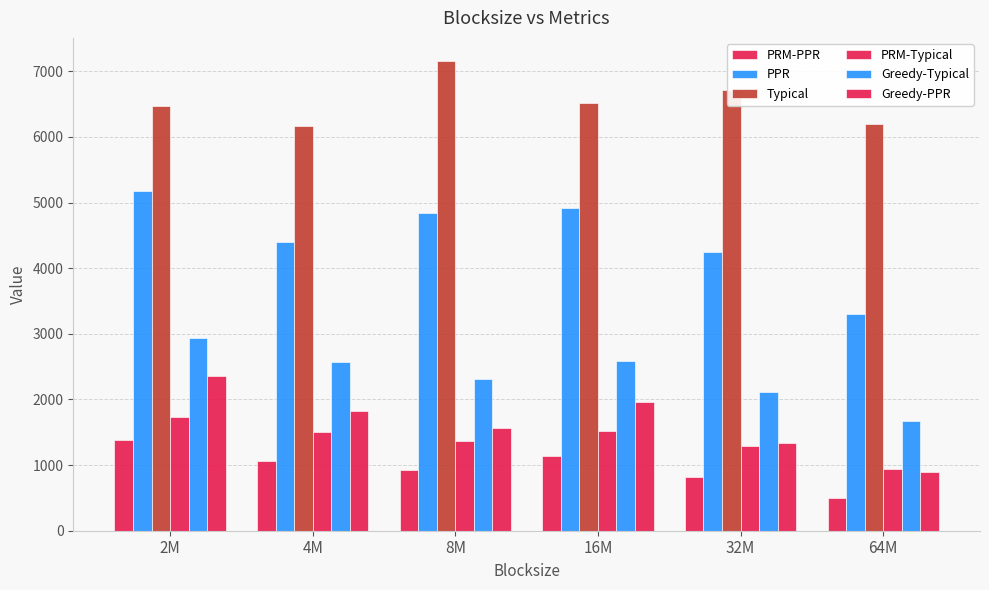

What is the difference between the highest and lowest values at 4M?

5107.1